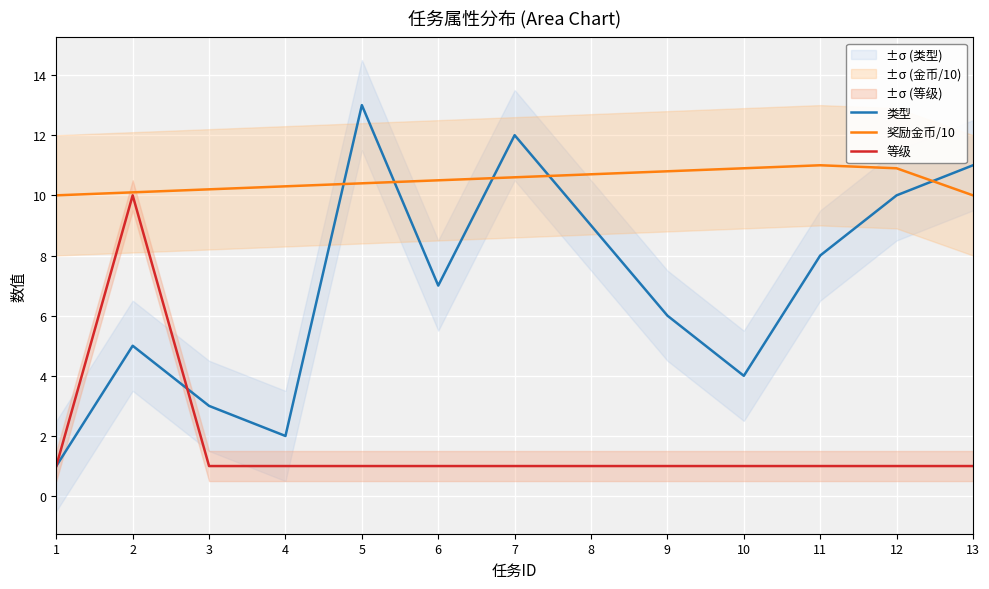

What is the value of the 奖励金币/10 point at the 2nd from the left?

10.1